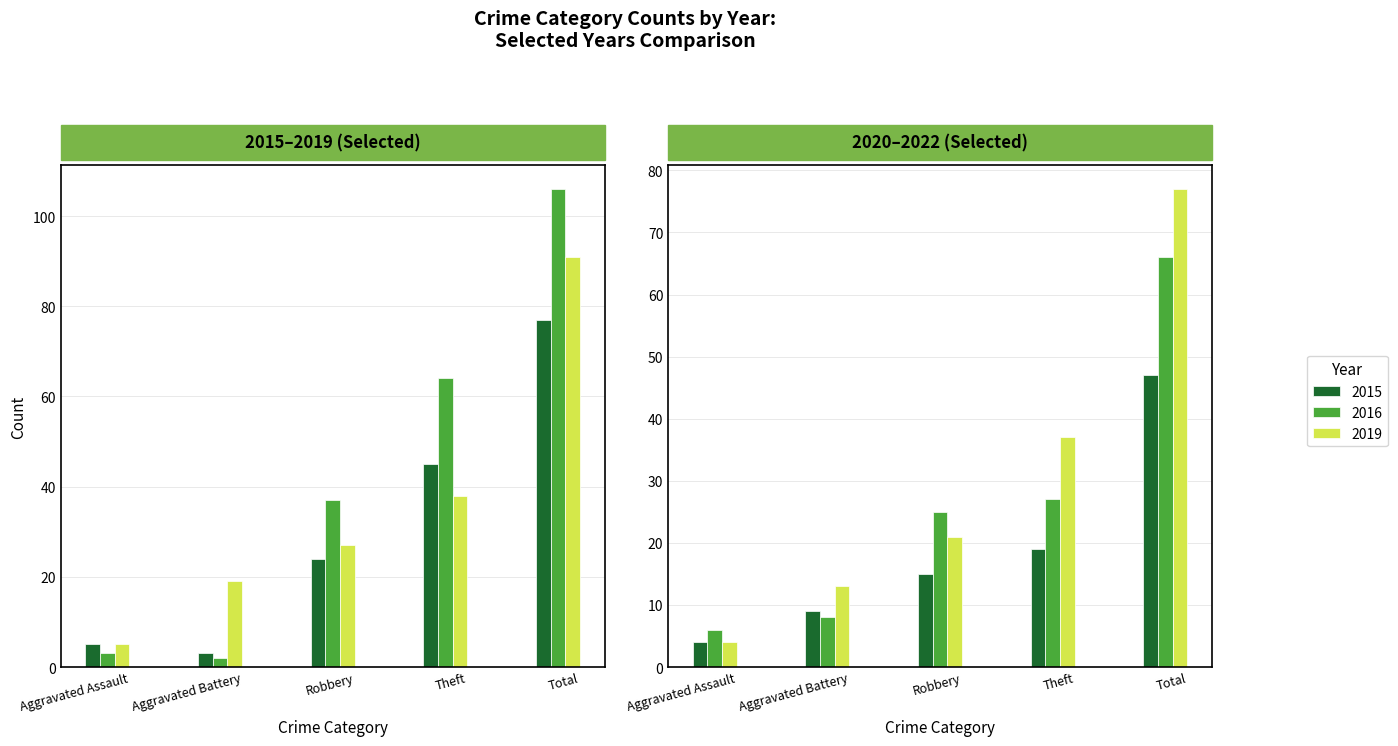

How many categories are shown in the chart?

5